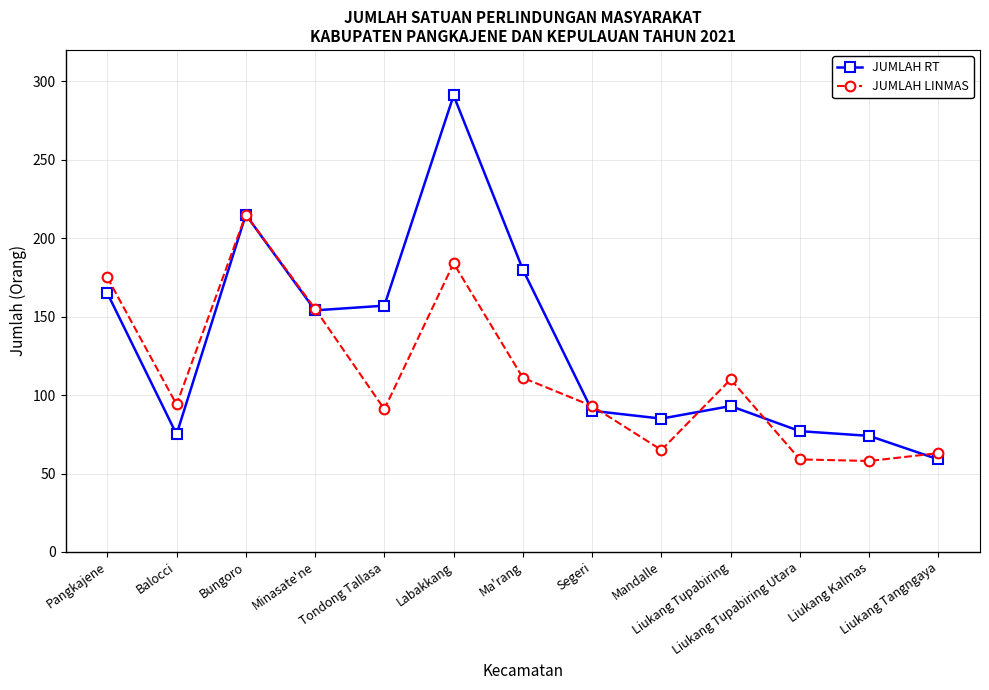

What position from the right is Liukang Tupabiring?

4